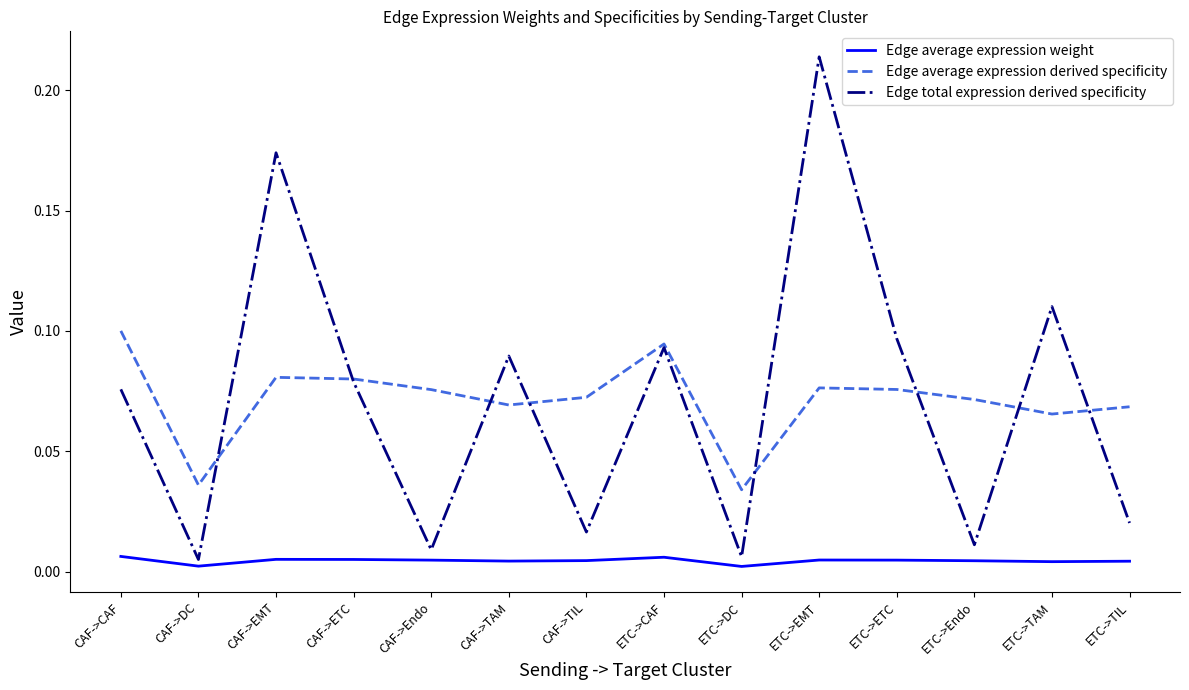

What are all the series names shown in the legend?

Edge average expression weight, Edge average expression derived specificity, Edge total expression derived specificity